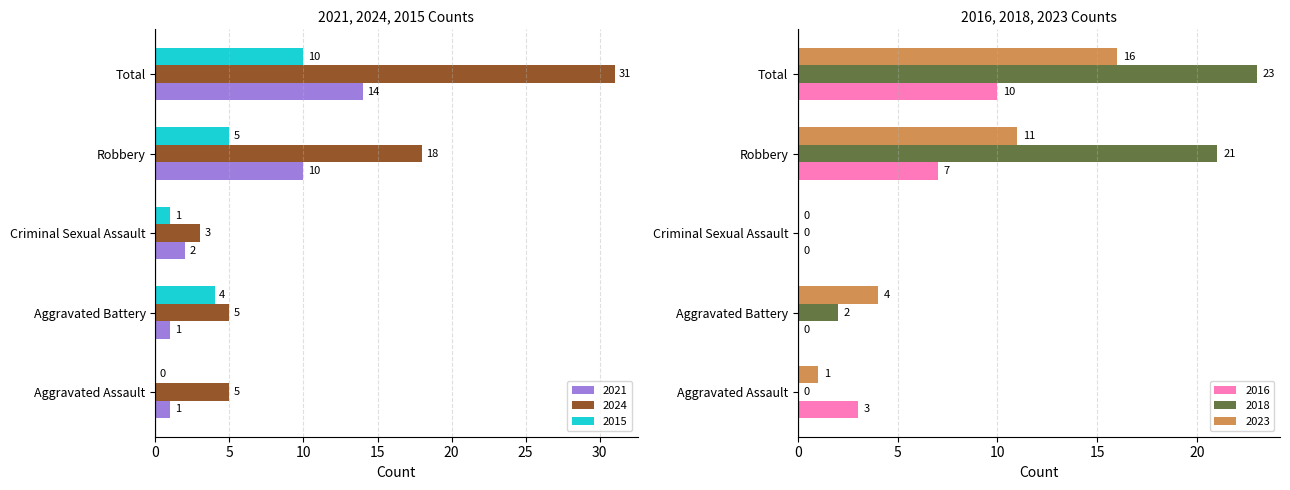

Reading left to right, extract all data points from this chart.

2021: 1	1	2	10	14
2024: 5	5	3	18	31
2015: 0	4	1	5	10
2016: 3	0	0	7	10
2018: 0	2	0	21	23
2023: 1	4	0	11	16